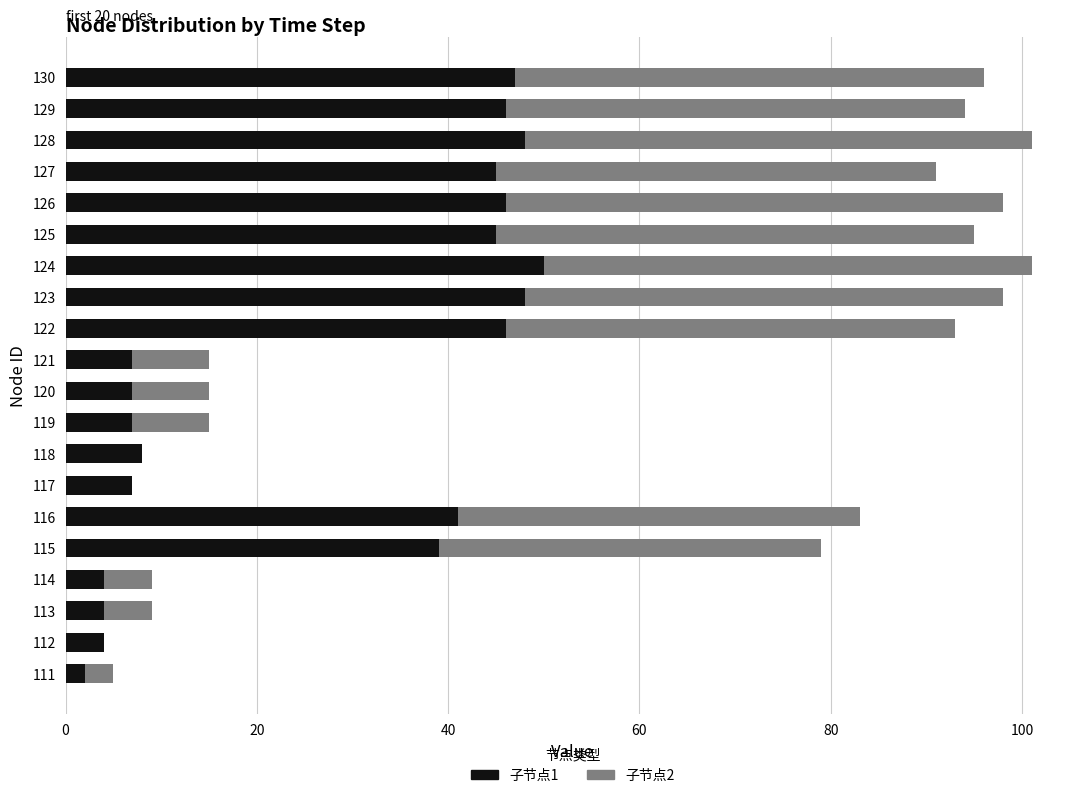

True or false: 子节点1 has a value of 11 at 127.

False